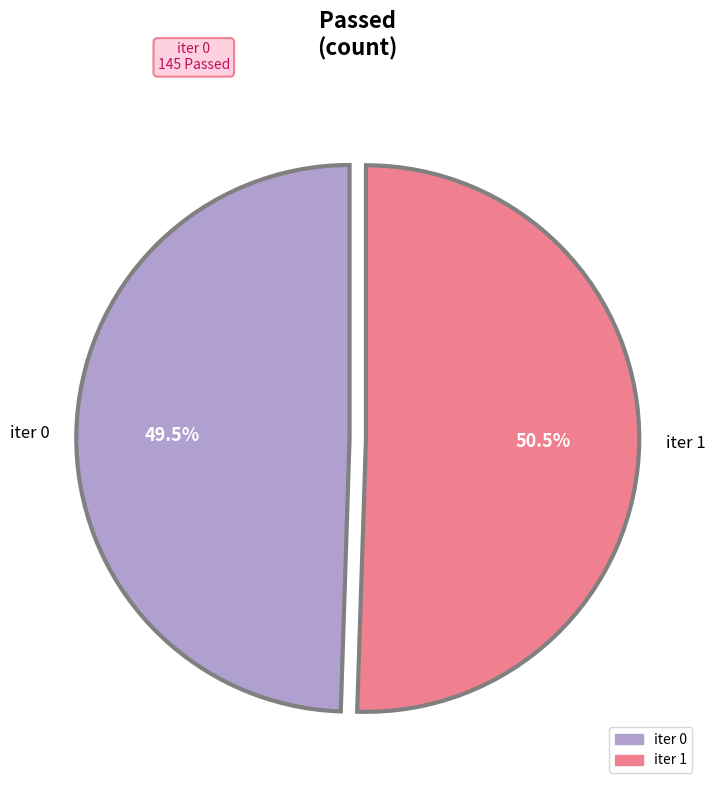

Count the number of slices in the pie.

2